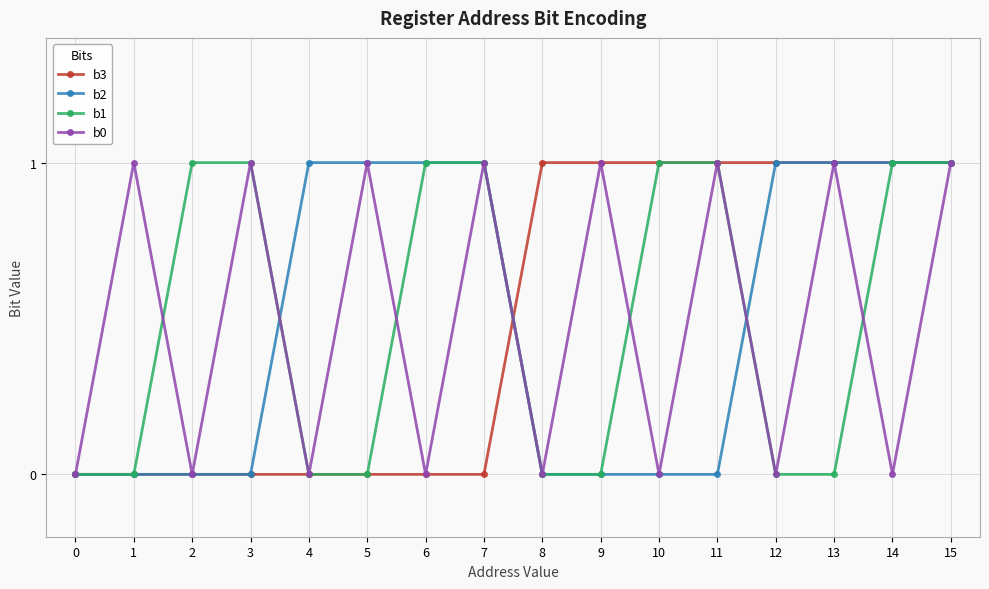

True or false: b3 has a value of 1 at 12.

True